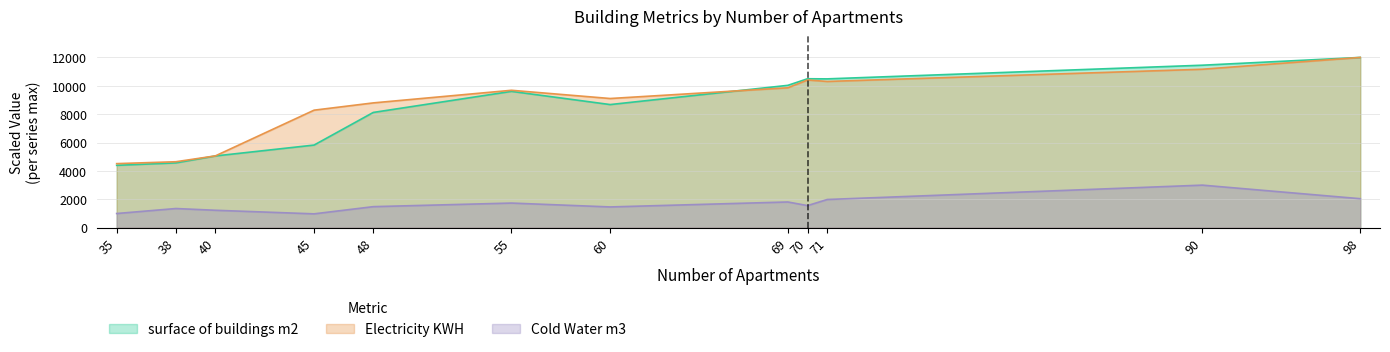

What is the value of the Electricity_KWH point at the 4th from the left?

8283.3